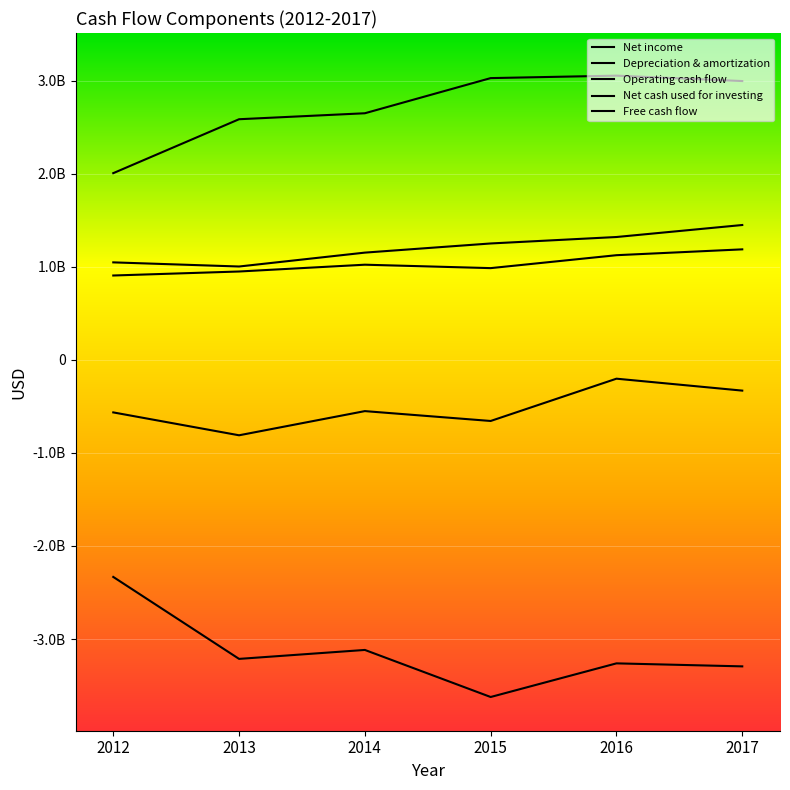

Does the chart display data point markers on the line(s)?

No